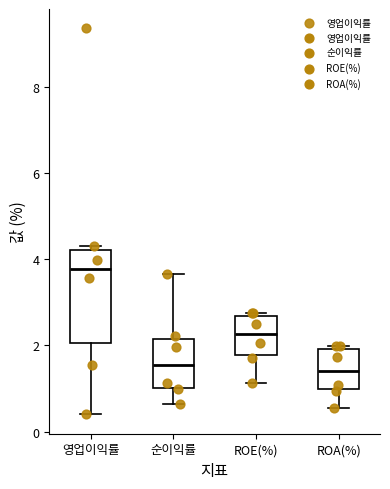

Which box is the tallest, from its lower edge to its upper edge?

영업이익률